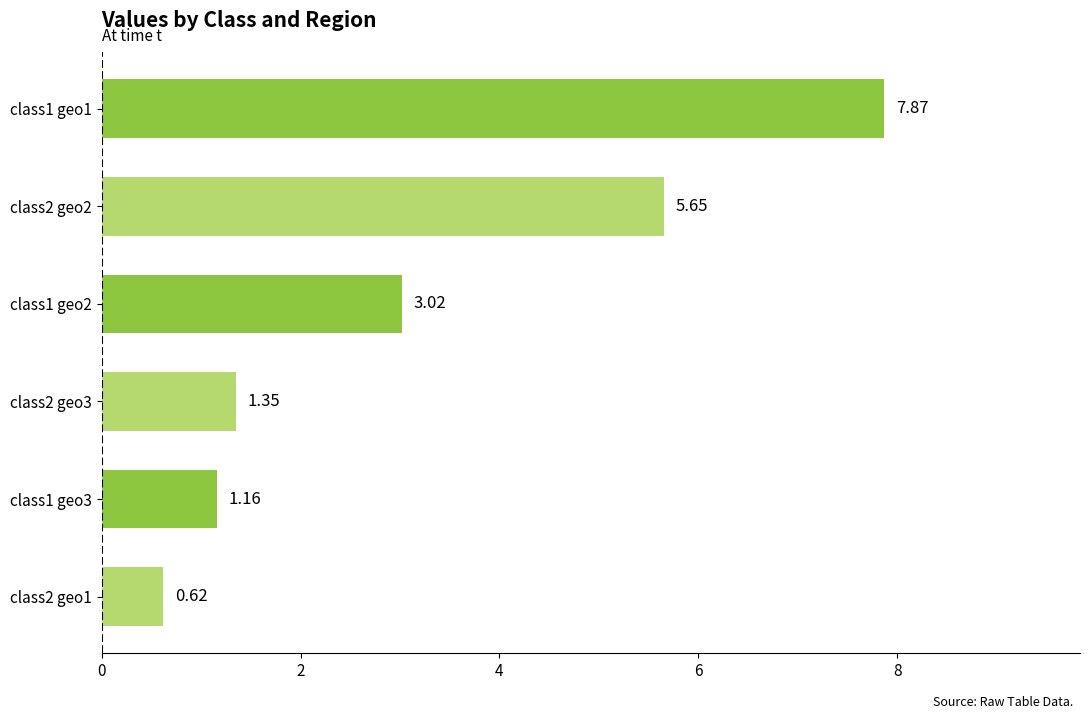

What is the difference between the second highest and second lowest values?

4.5